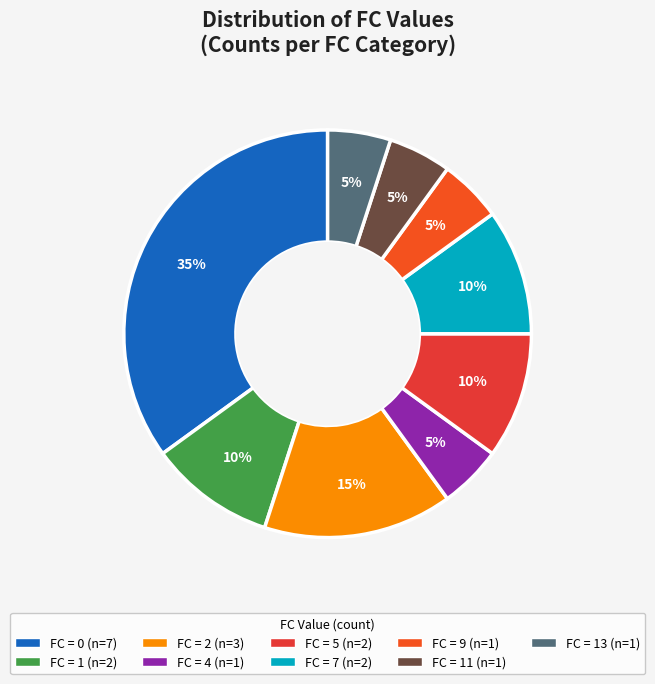

Which category has the smallest portion of the pie?

9